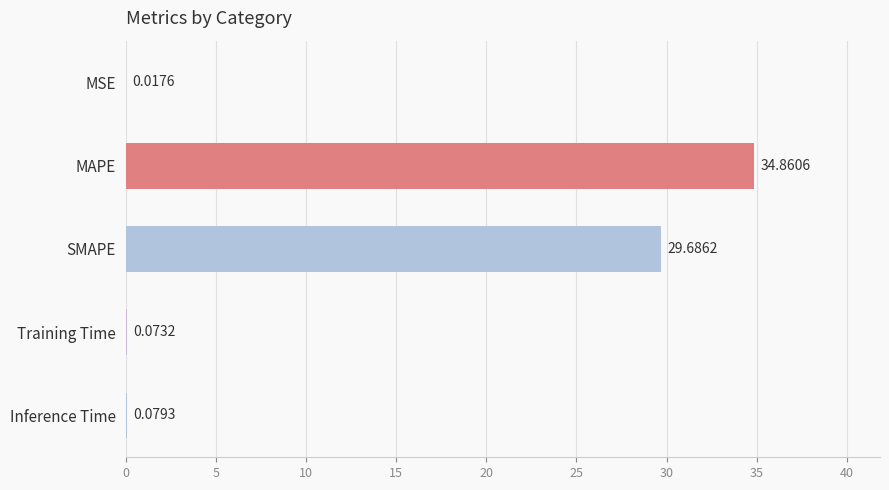

What is the change in value from MAPE to SMAPE?

-5.2